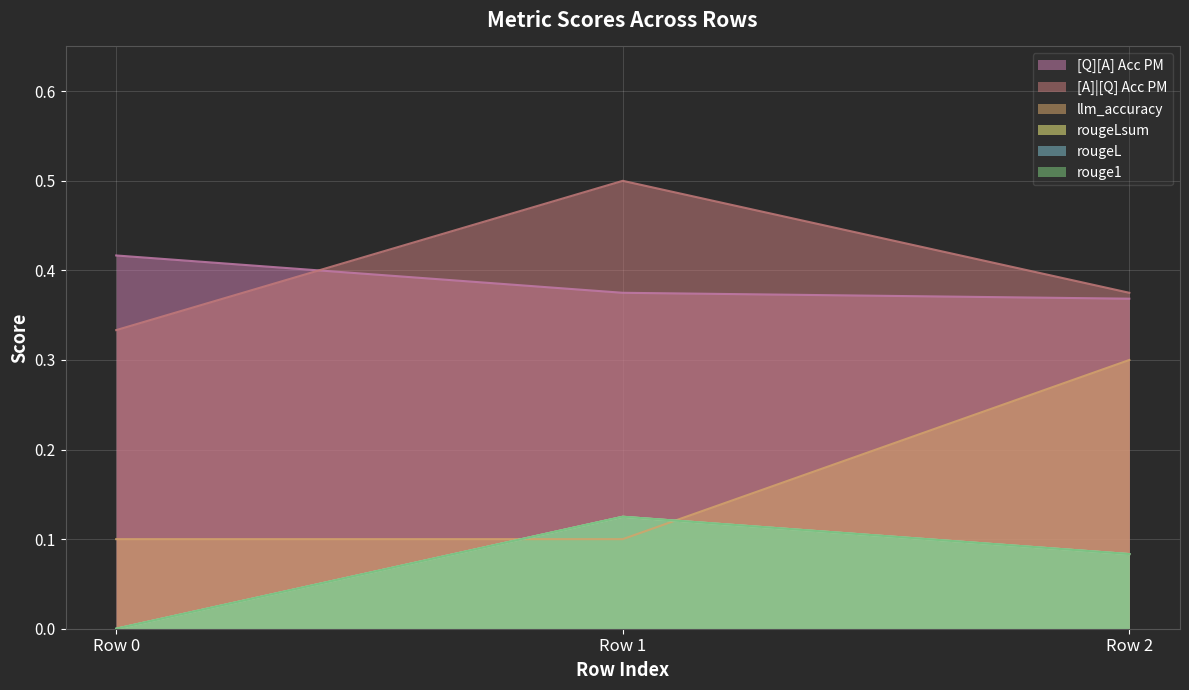

At which label is llm_accuracy closest to 0?

Row 0